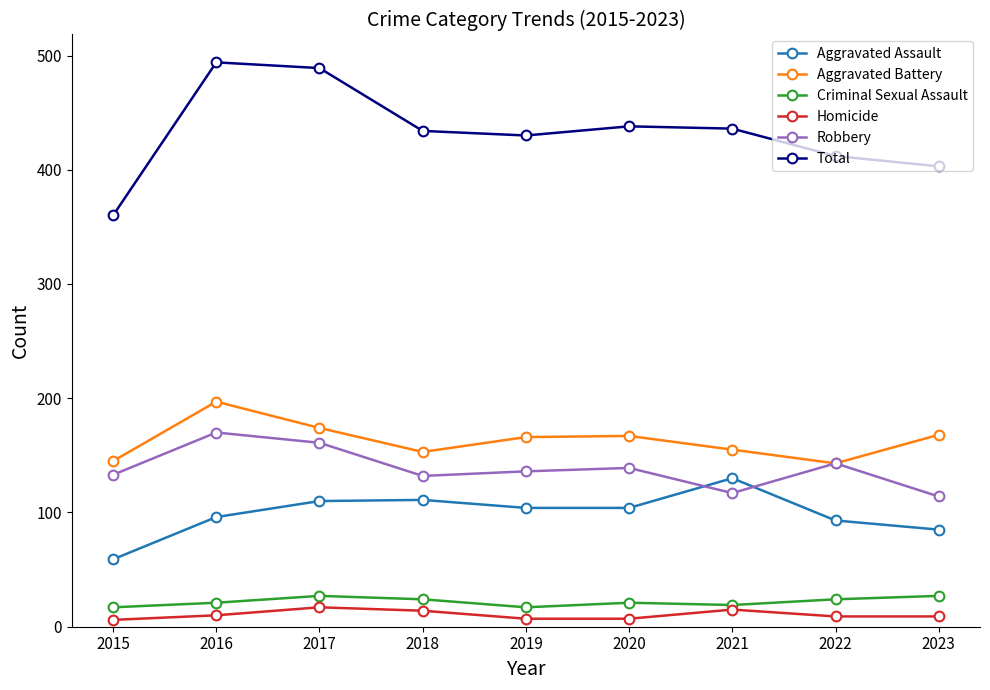

What is the value of the Aggravated Assault point at the 4th from the left?

111